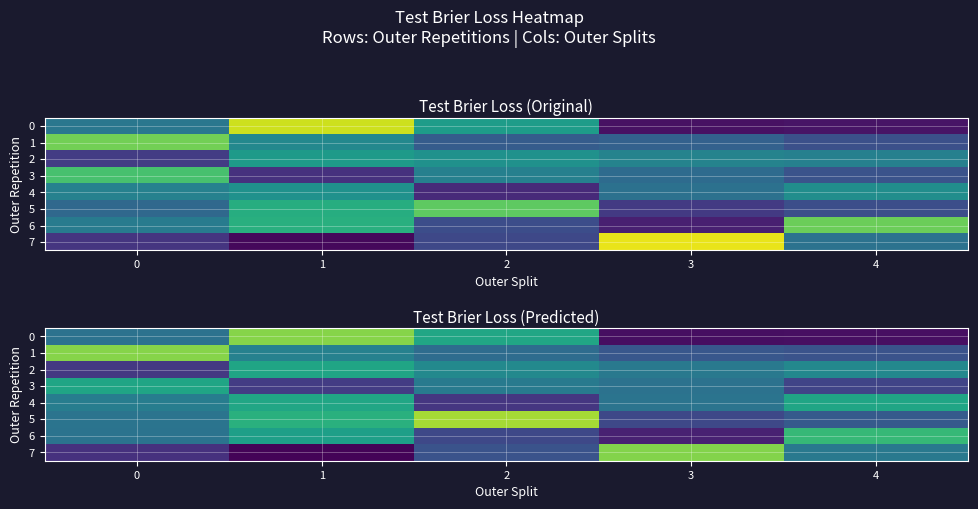

What is the total value across all series at 1?

1.3